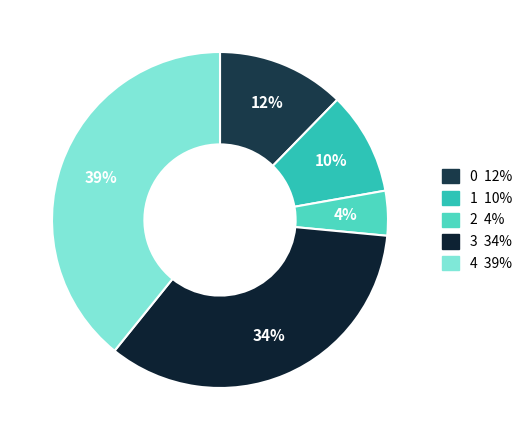

To the nearest percent, what percentage of the pie is 4?

39%